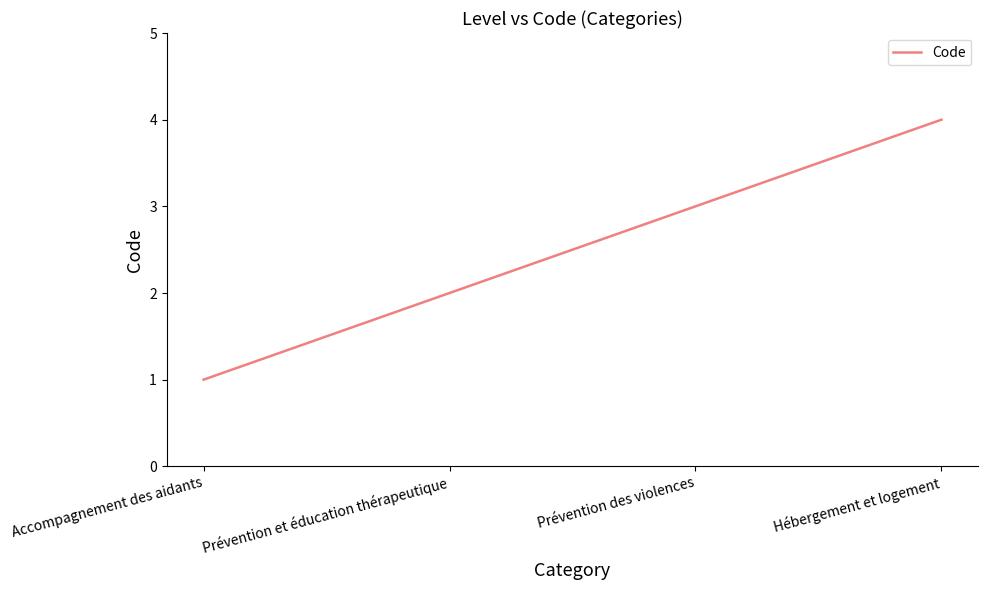

Does the chart display data point markers on the line(s)?

No